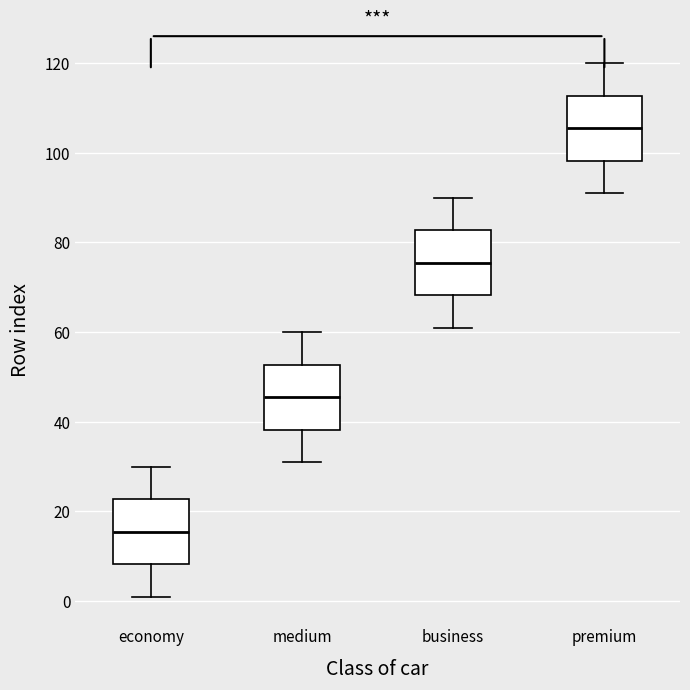

Which box has the lowest median line?

economy